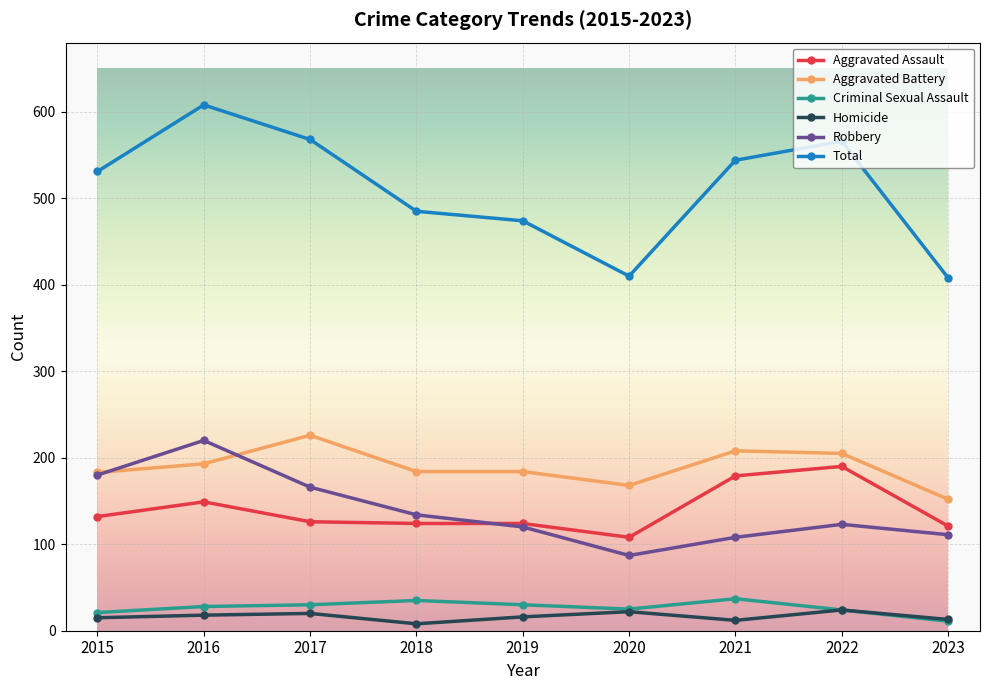

True or false: Total and Robbery cross at least once.

False